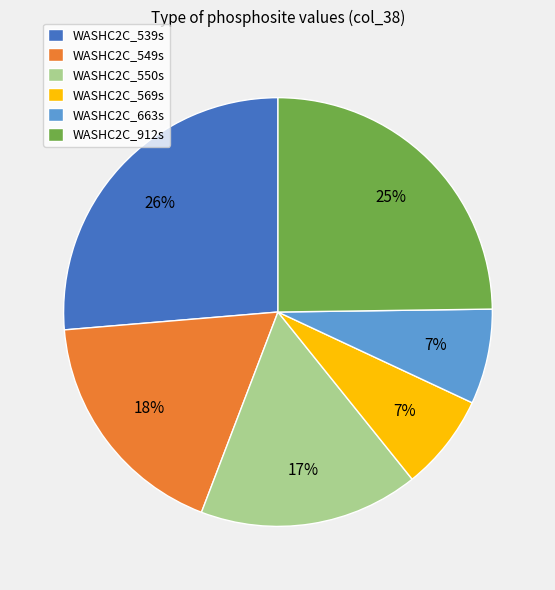

Is there any slice that represents more than half of the pie?

No